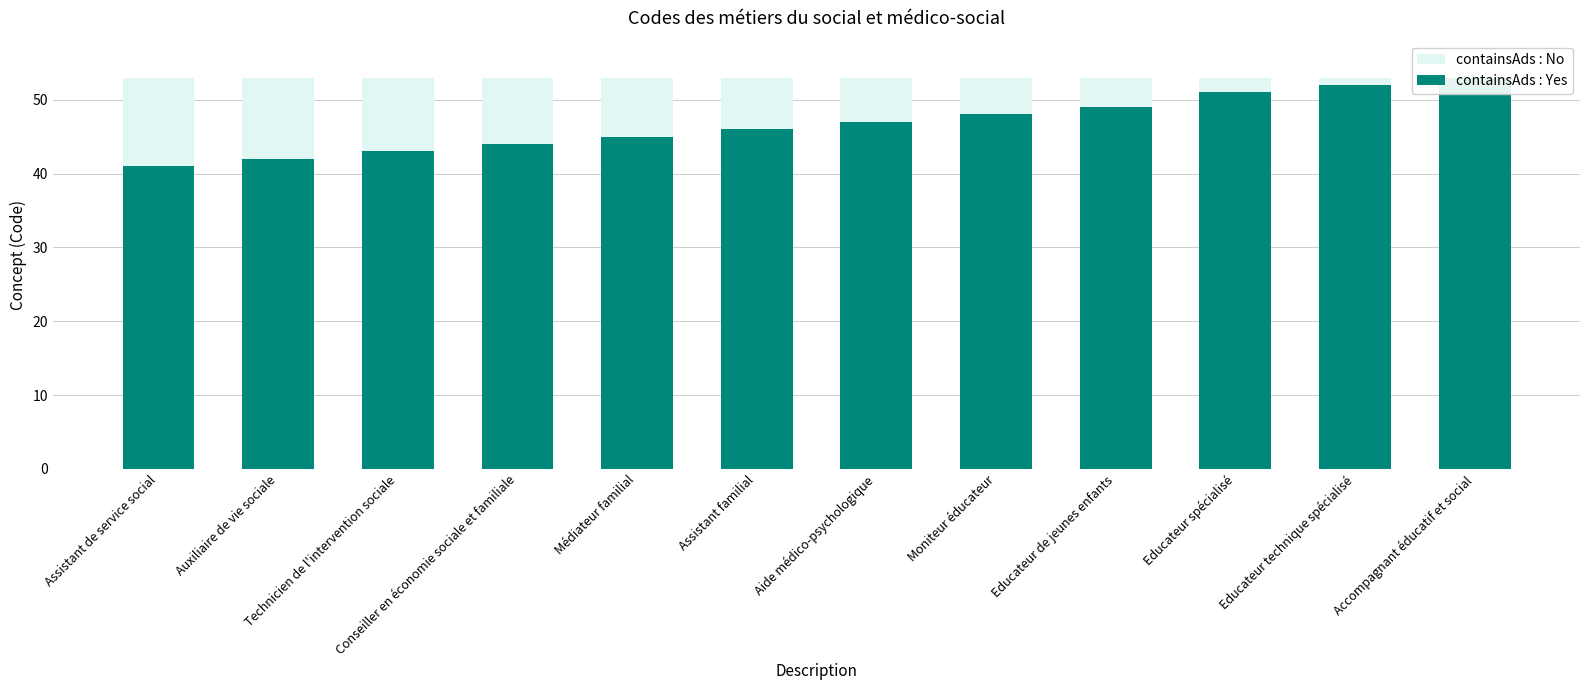

What is the difference between the second highest and second lowest values in the containsAds : Yes series?

10